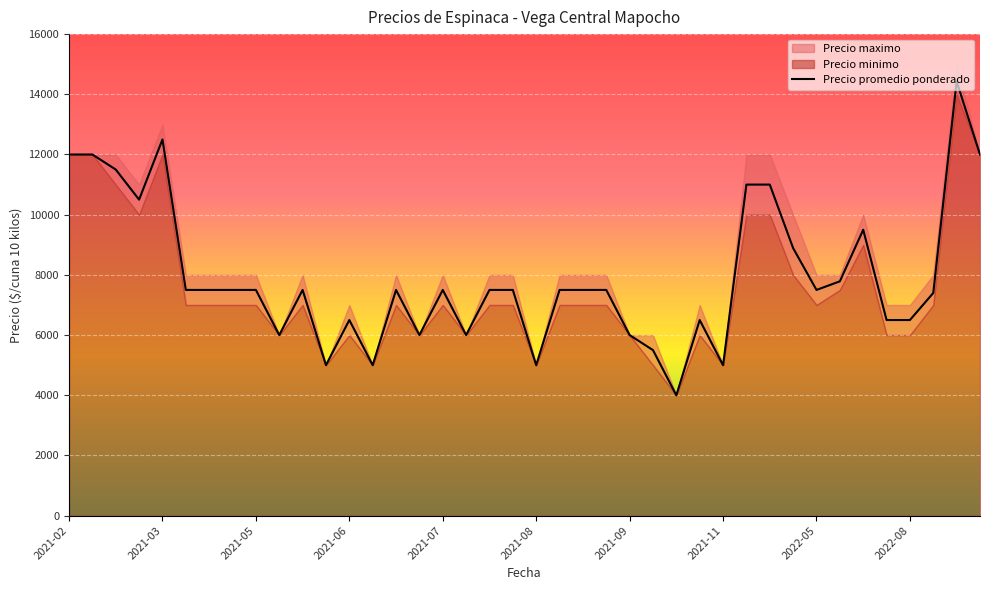

What is the lowest value of the Precio promedio ponderado series?

4000